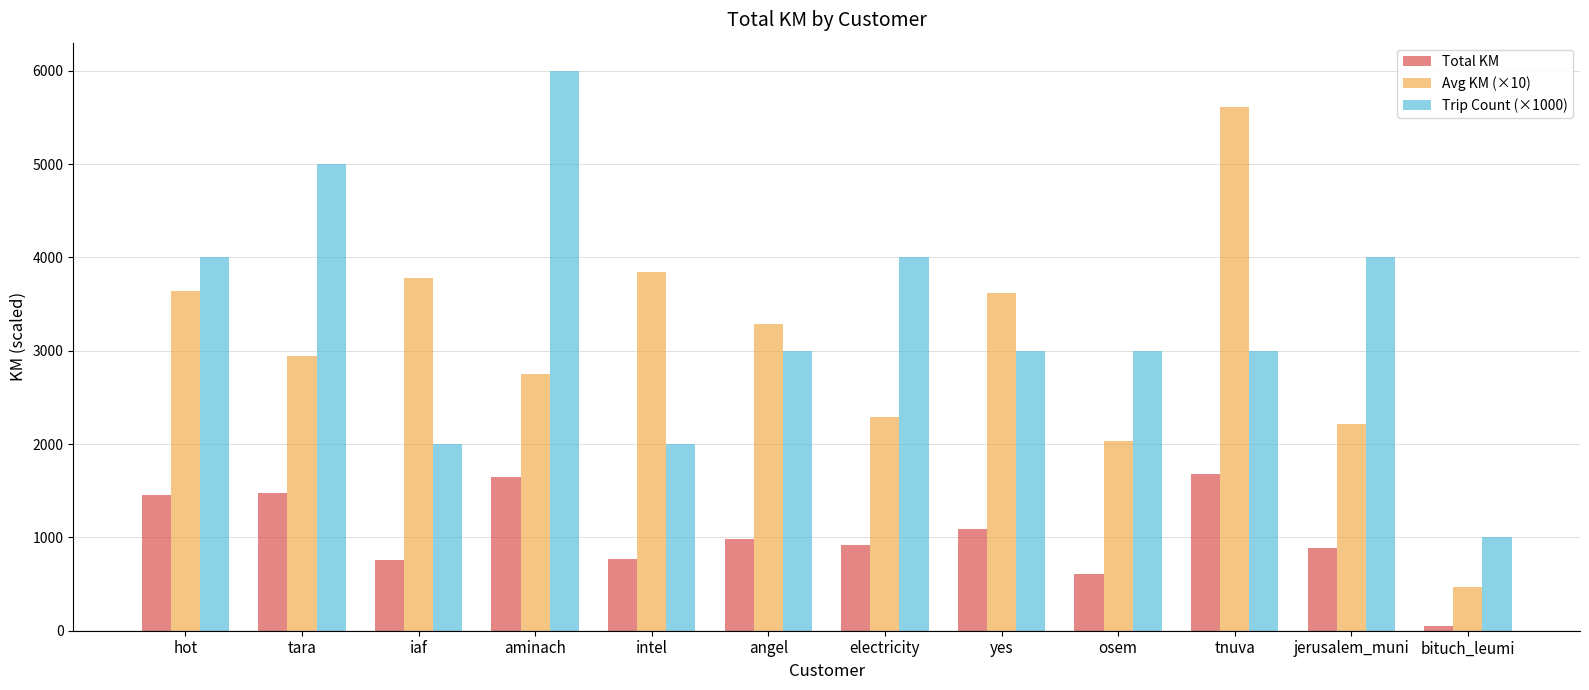

What is the smallest value displayed?

47.3